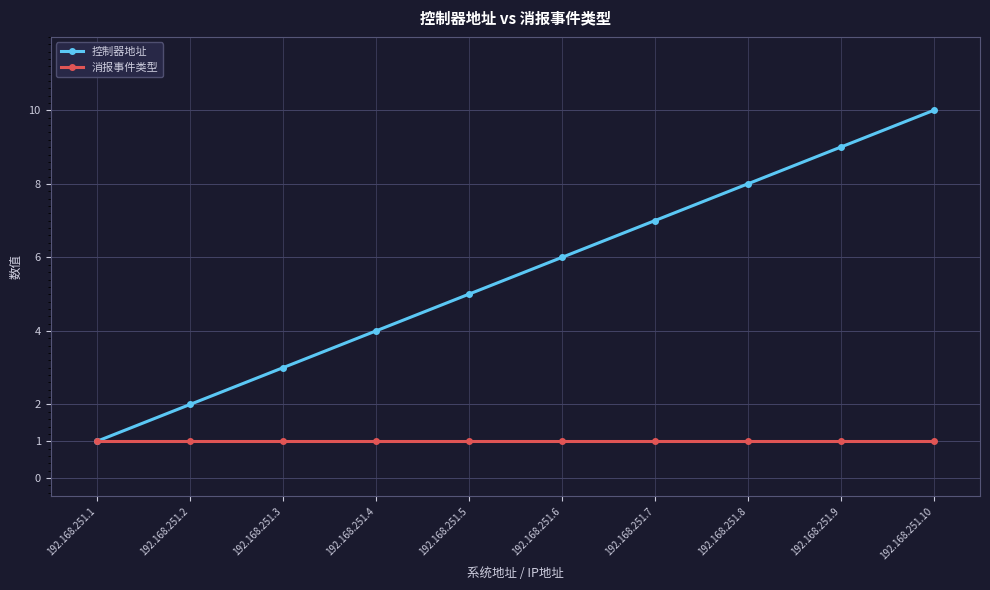

How many data points in 控制器地址 are less than 6?

5